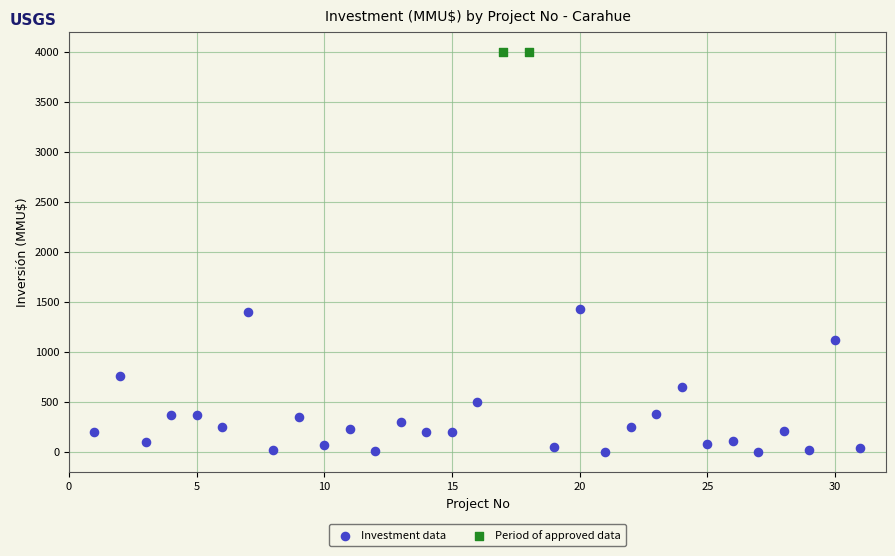

What are all the series names shown in the legend?

Investment data, Period of approved data